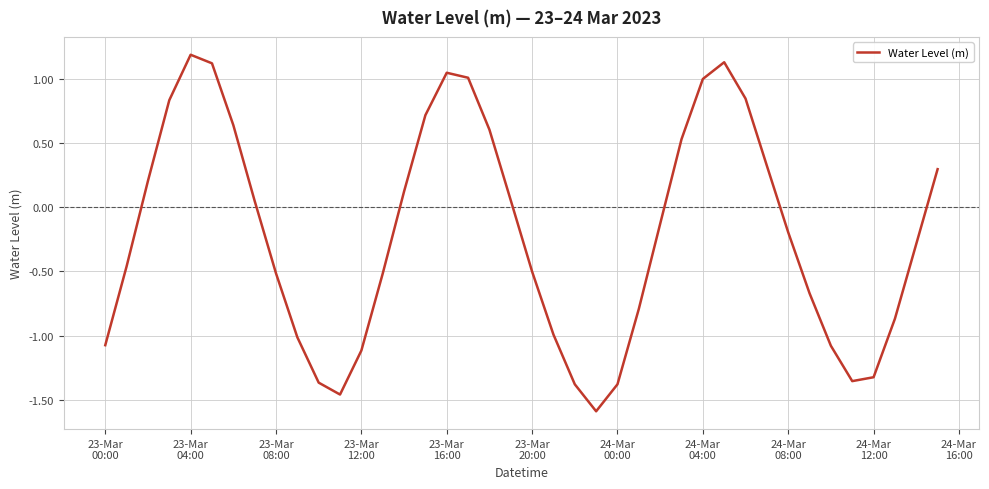

What is the difference between the maximum and minimum values?

2.8